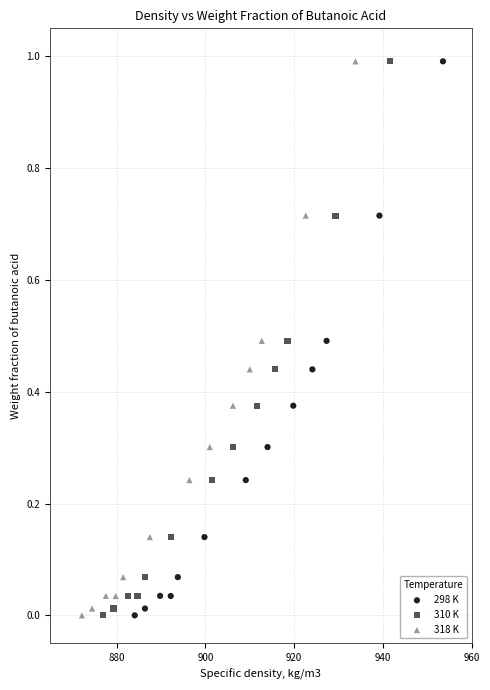

What are all the series names shown in the legend?

298 K, 310 K, 318 K